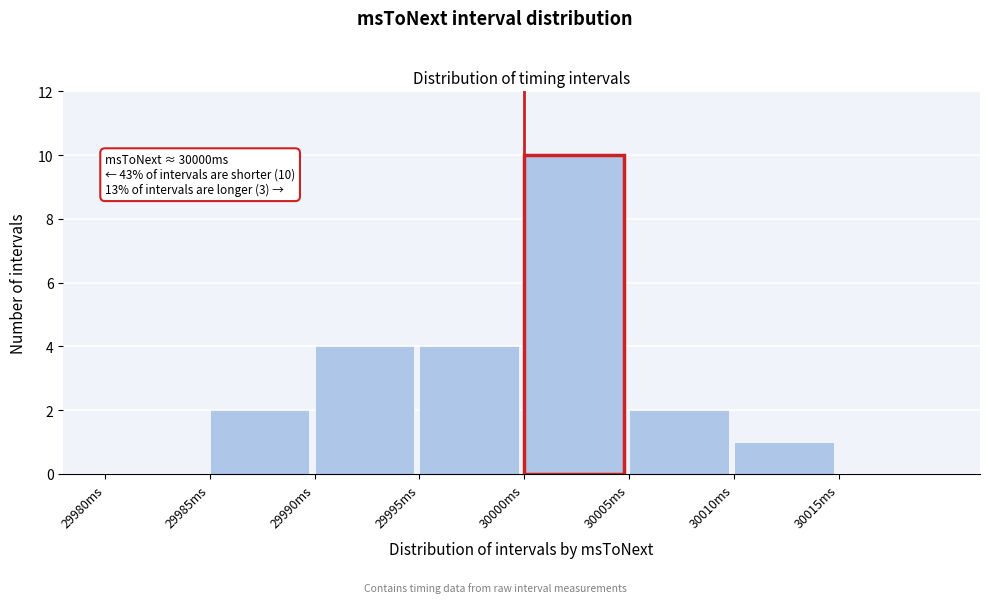

Over which range of the x-axis is the bar tallest?

30000 to 30005